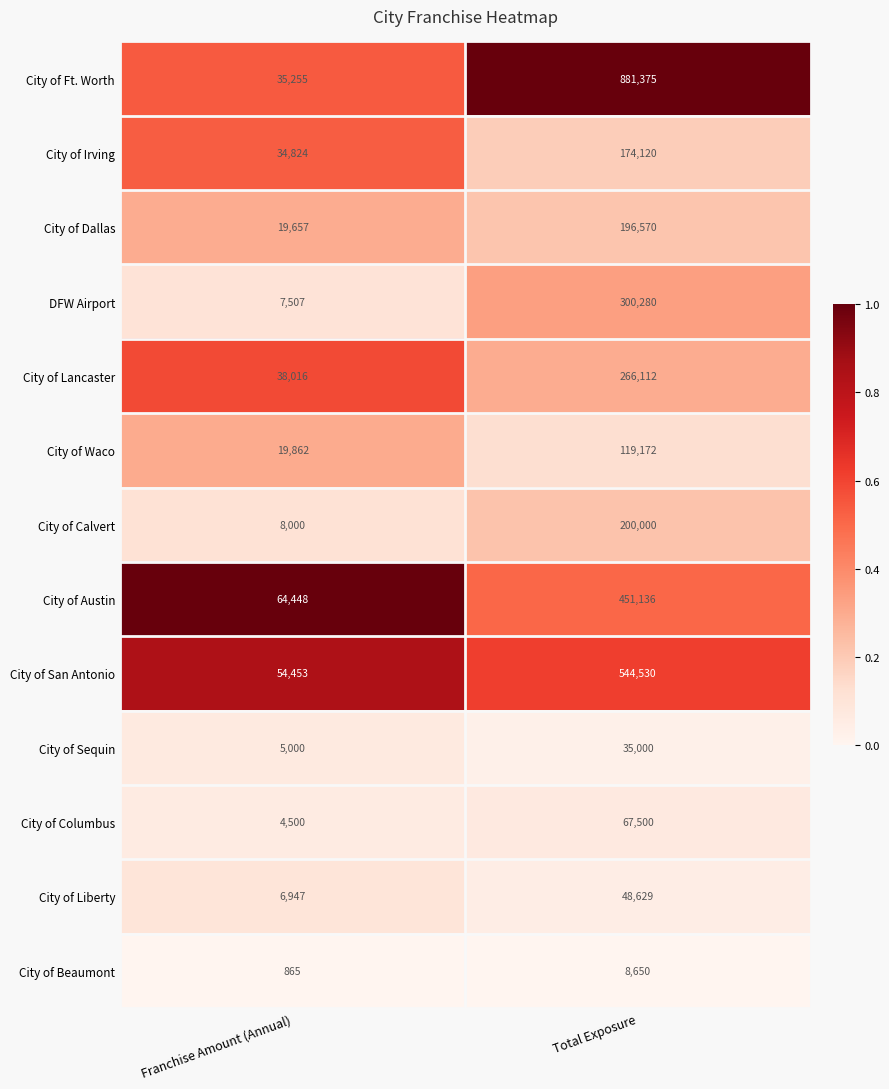

What is the sum of all City of Columbus values?

72000